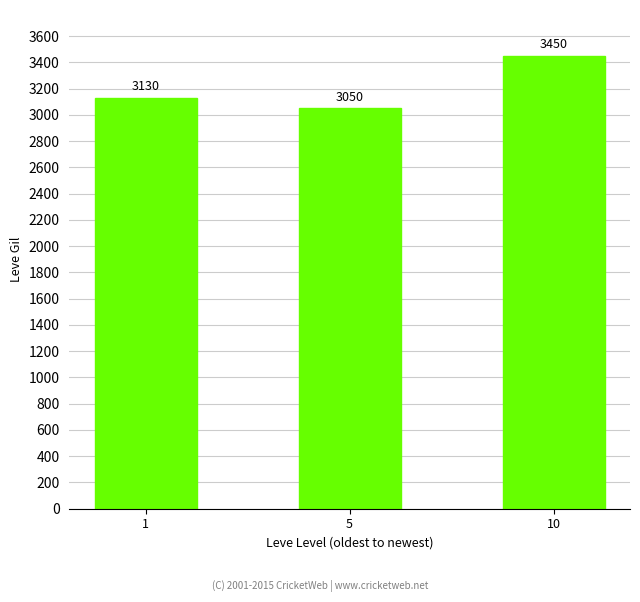

How many series are shown in this chart?

1